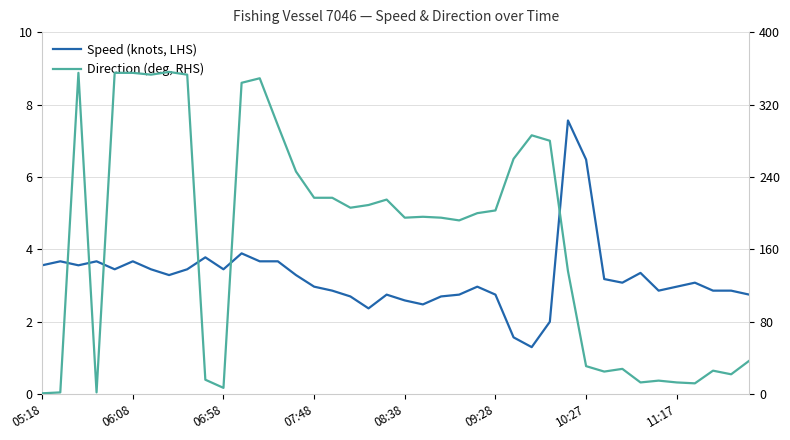

At how many categories does at least one series exceed 215?

15